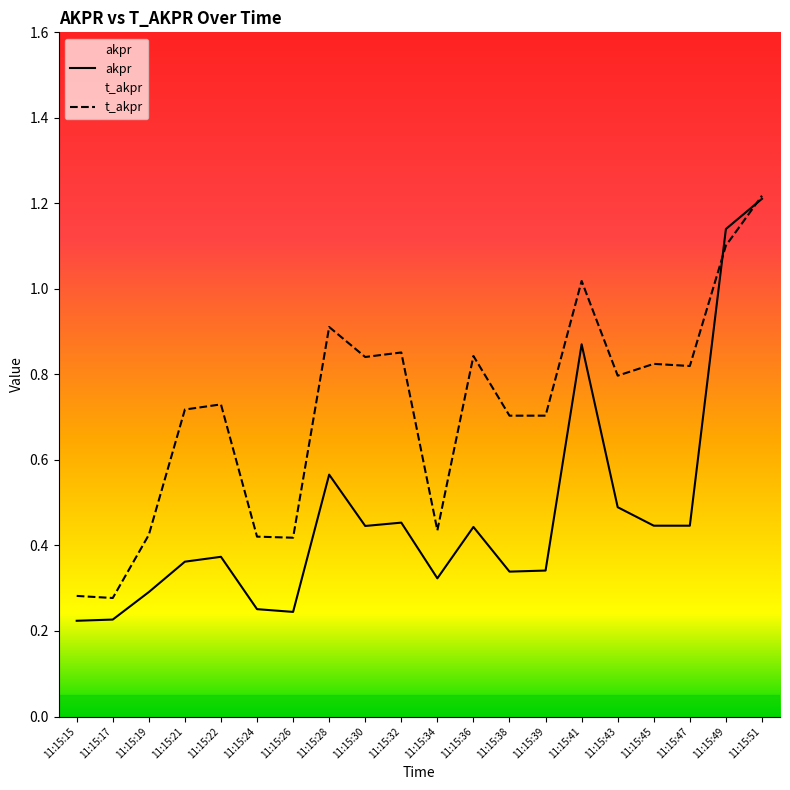

True or false: t_akpr has a value of 0.7 at 11:15:22.

True